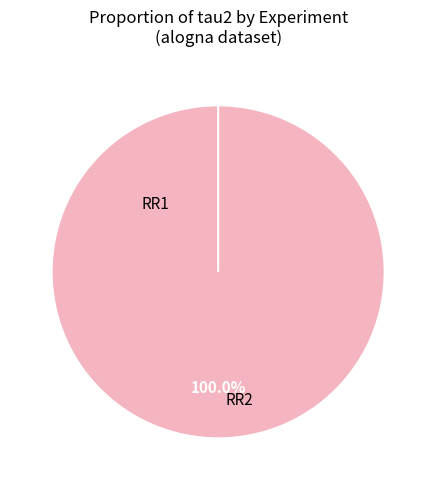

Is there any slice that represents more than half of the pie?

Yes